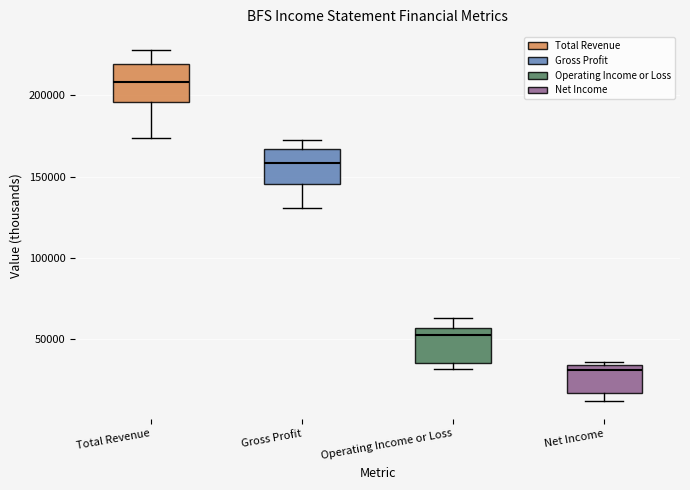

Where is the upper edge of the box for Net Income on the y-axis? The values are not printed on the chart, so give them approximately, as read against the axis.

35000